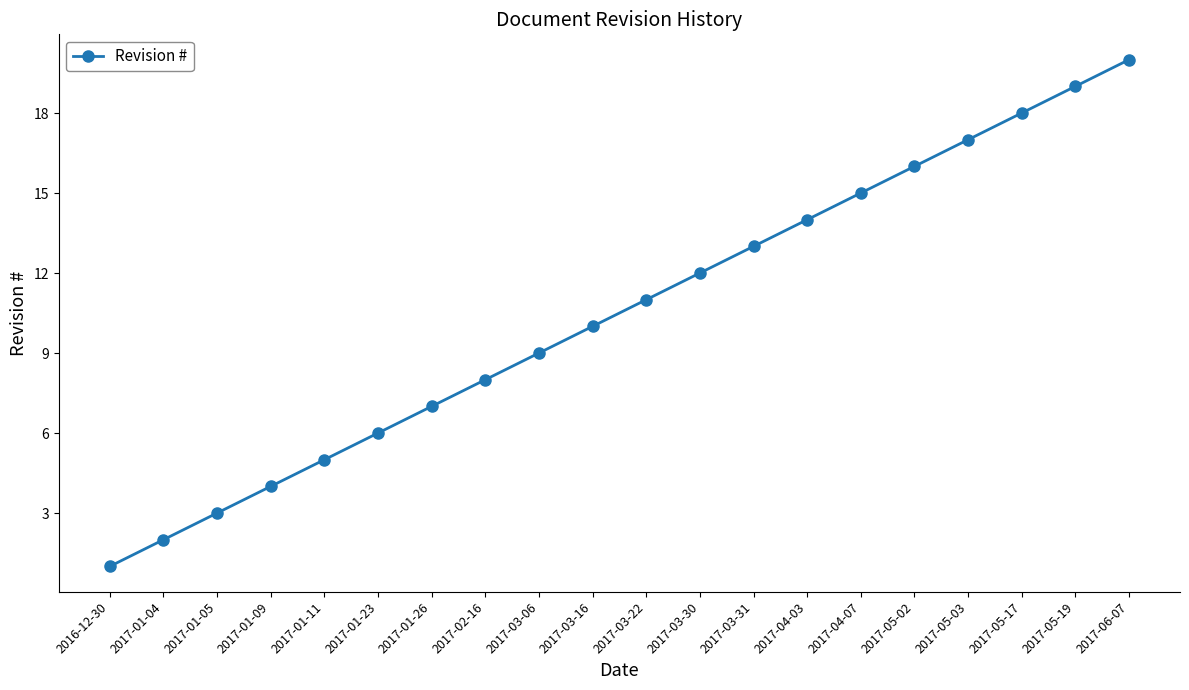

What is the difference between the maximum and minimum values?

19